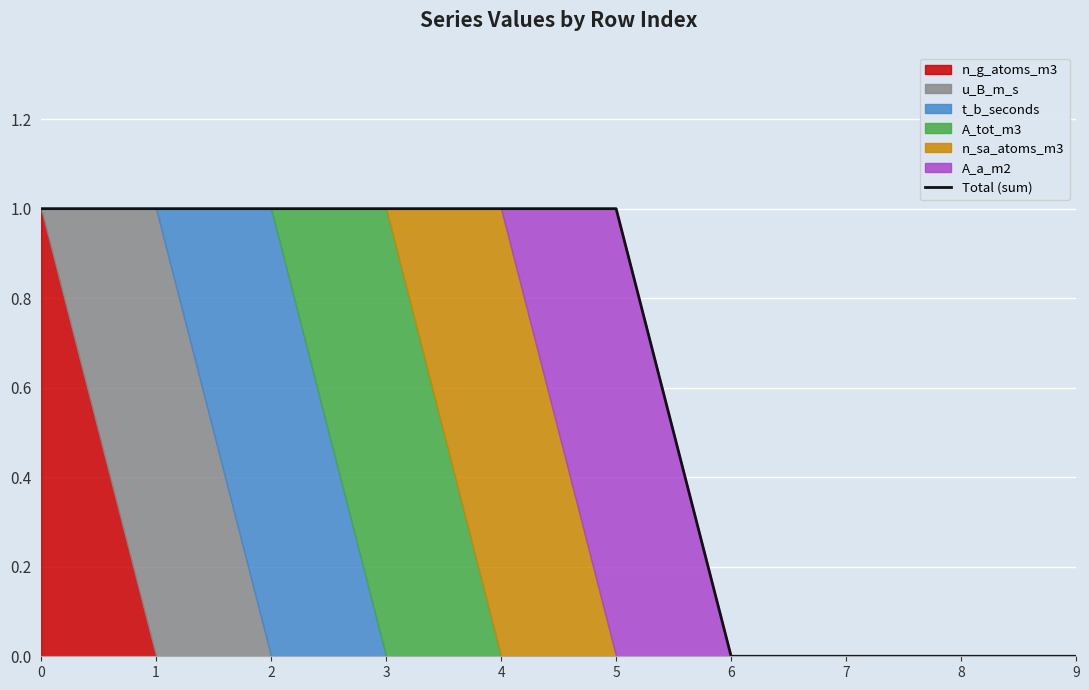

True or false: the data has more than 0 interior local peaks.

False